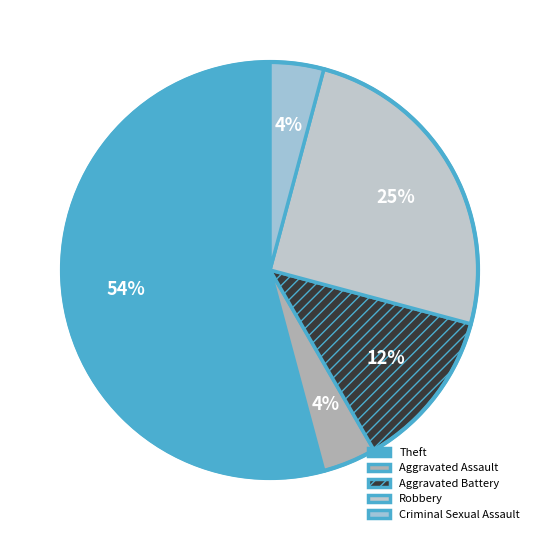

Which has a higher value, Theft or Criminal Sexual Assault?

Theft